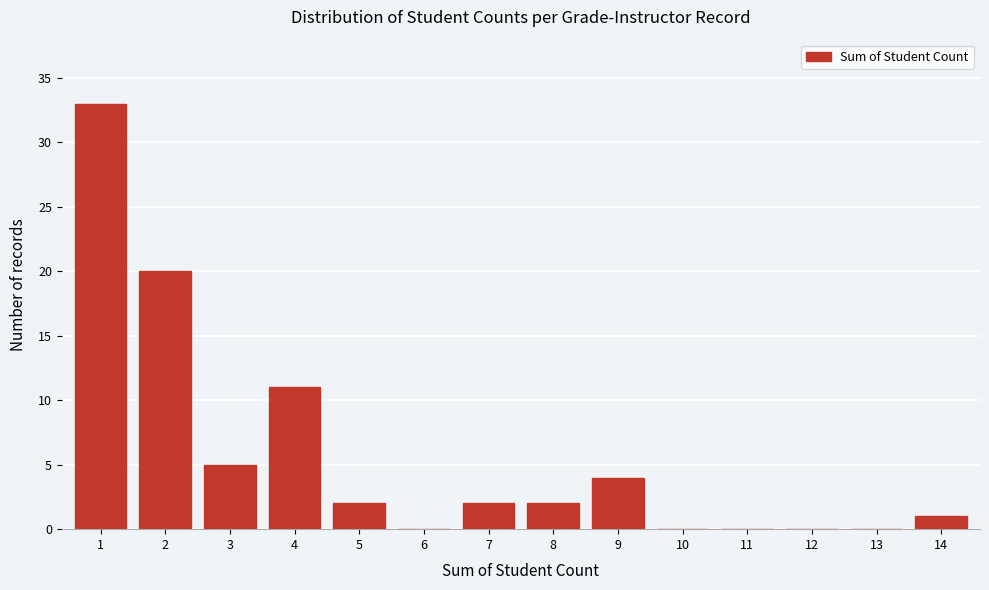

Reading left to right, what are all the values shown in this chart?

1=33	2=20	3=5	4=11	5=2	6=0	7=2	8=2	9=4	10=0	11=0	12=0	13=0	14=1